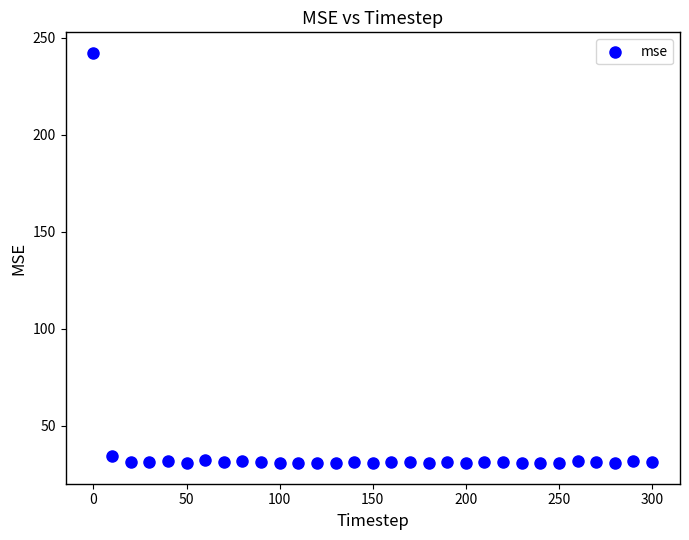

What is the range of Y values (max minus min)?

211.5